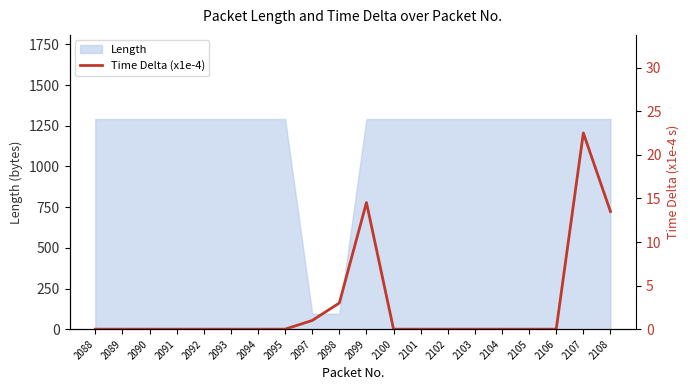

List the labels in order of value, smallest first.

2088, 2090, 2091, 2093, 2094, 2100, 2102, 2104, 2105, 2103, 2089, 2092, 2095, 2101, 2106, 2097, 2098, 2108, 2099, 2107